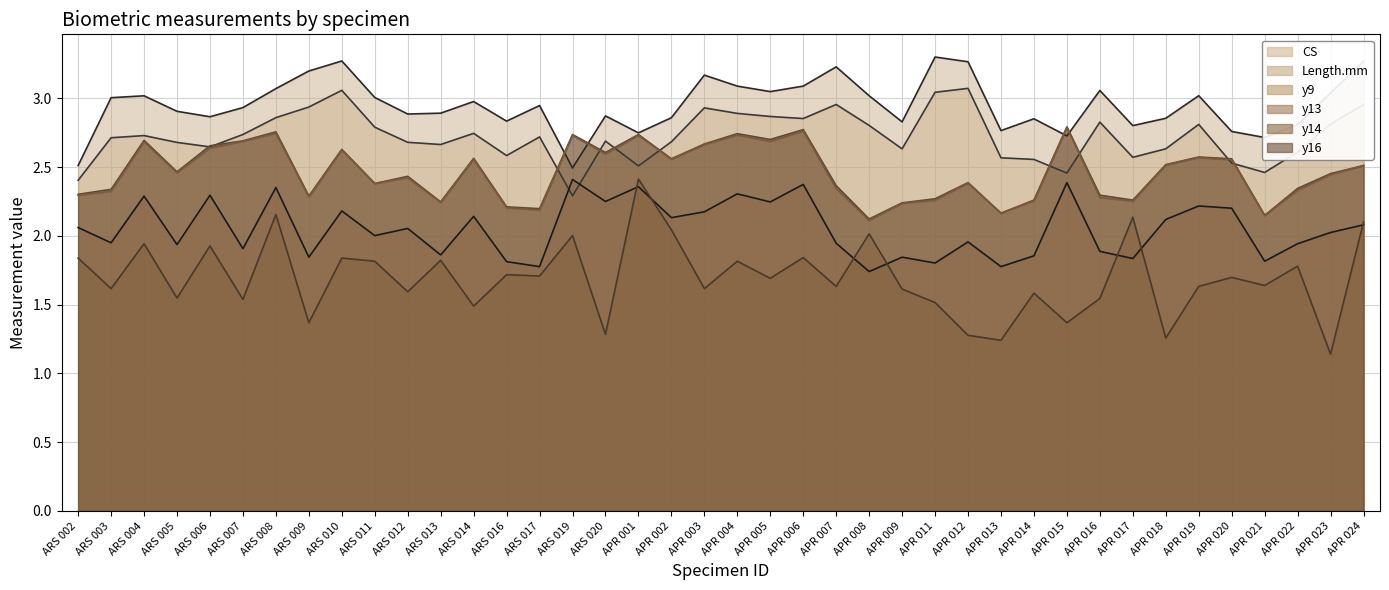

Which has a higher value, ARS 012 or ARS 011?

ARS 011